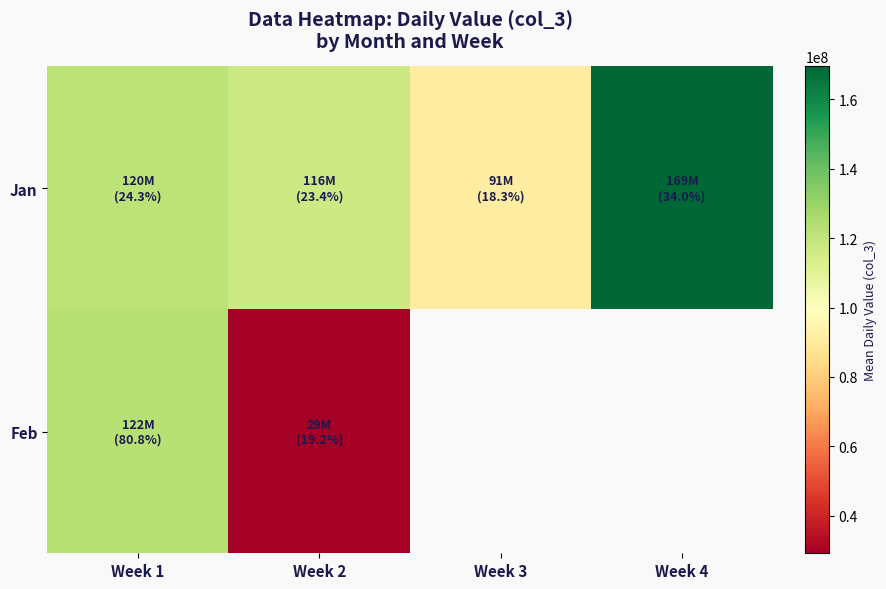

Rank the categories by Jan value from highest to lowest.

Week 4, Week 1, Week 2, Week 3